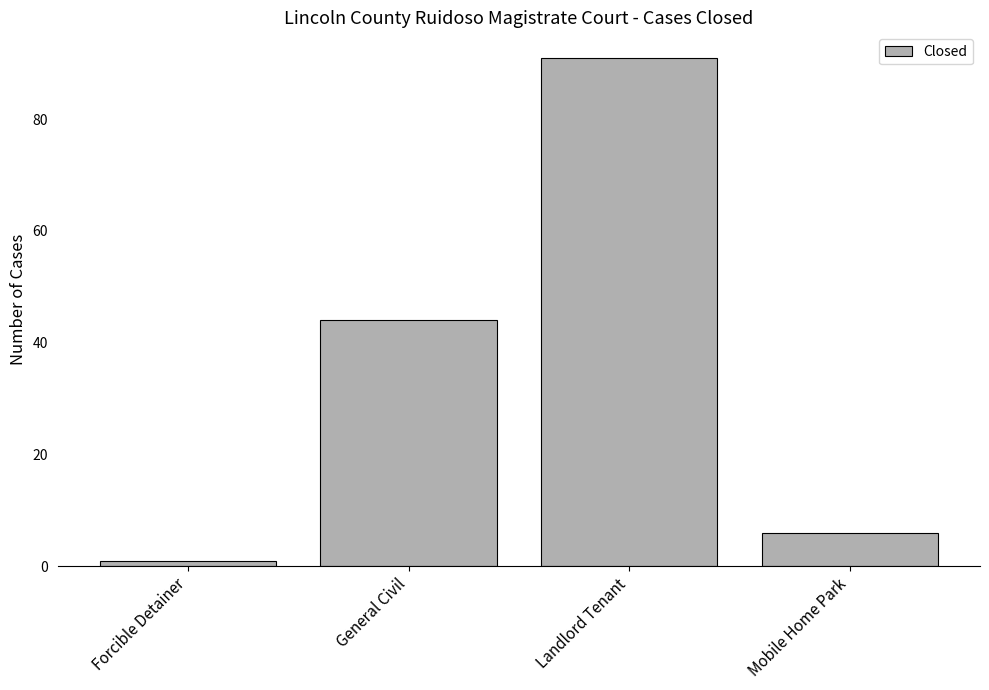

What position from the right is Landlord Tenant?

2